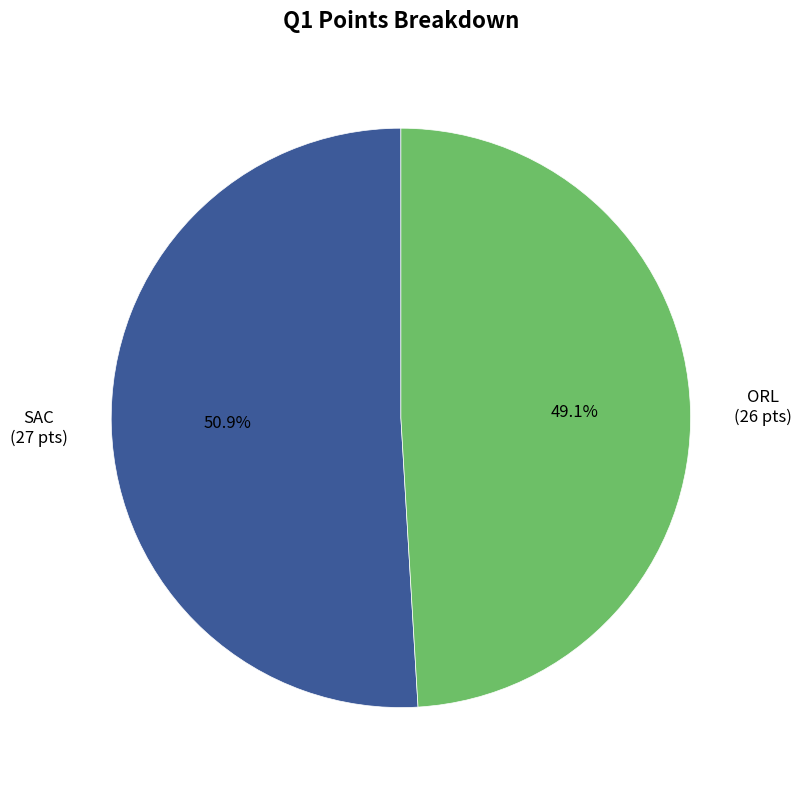

To the nearest percent, what is the difference between the largest and smallest slice percentages?

2%